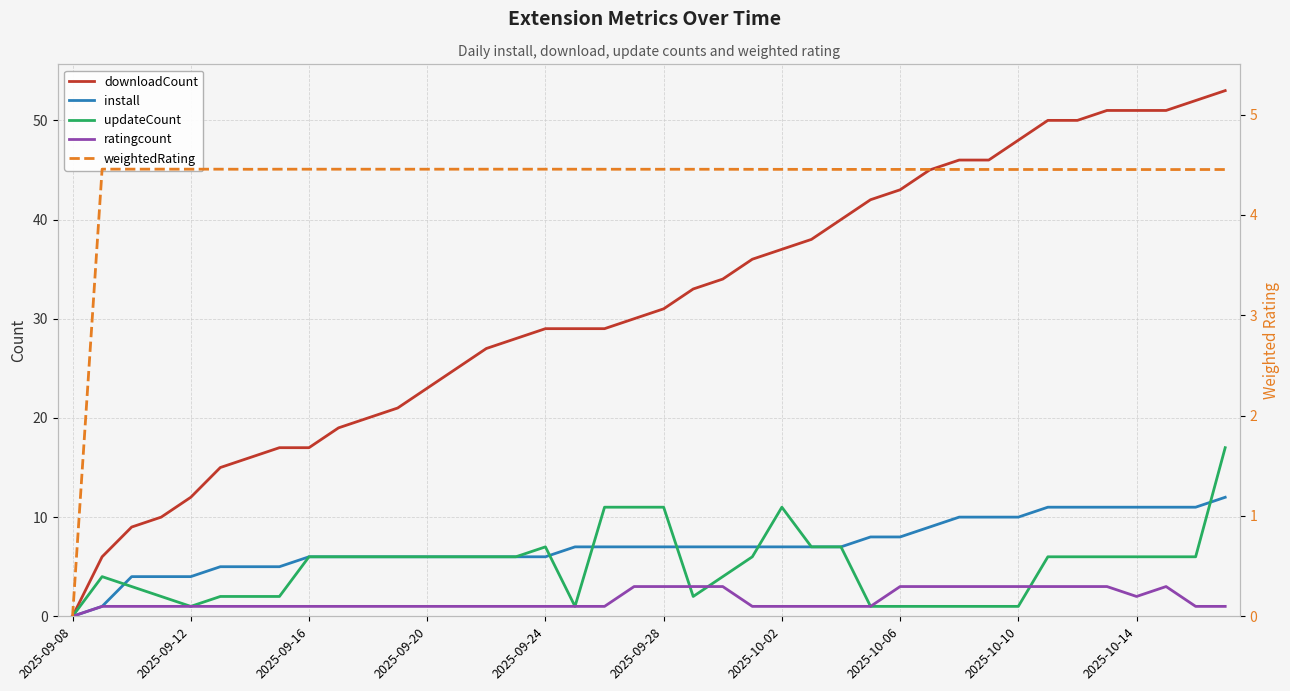

How many series are shown in this chart?

5